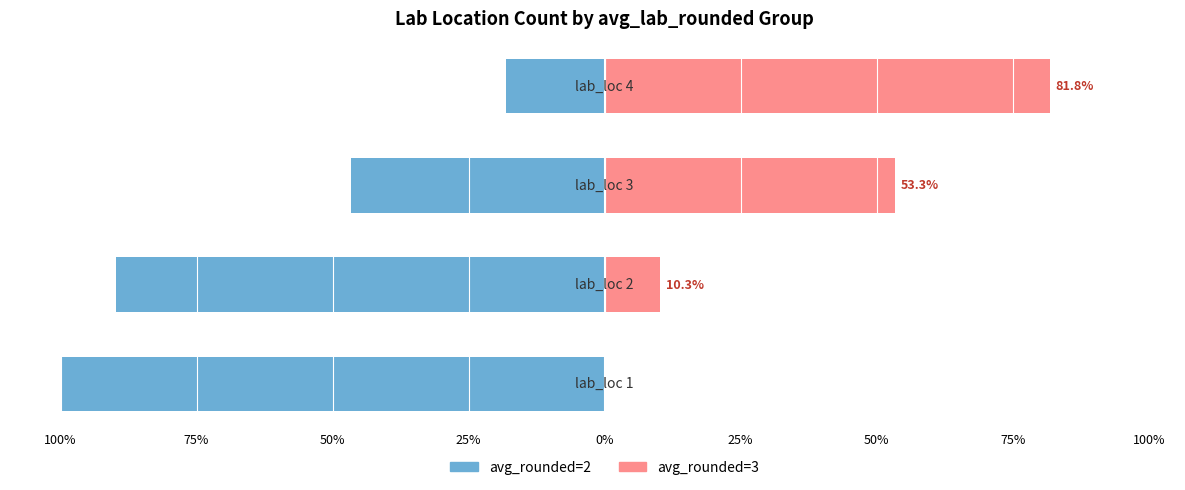

The avg_rounded=2 series shows -31.0 at 75%. True or false?

False